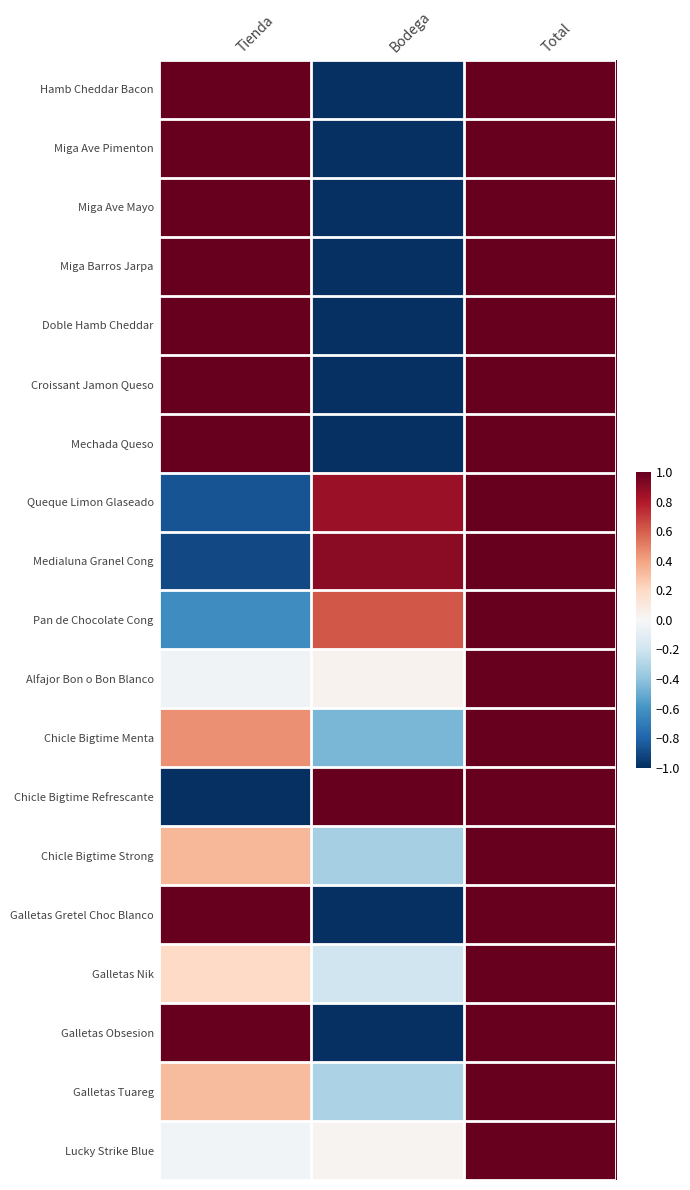

What is the total value across all series at Bodega?

-6.9